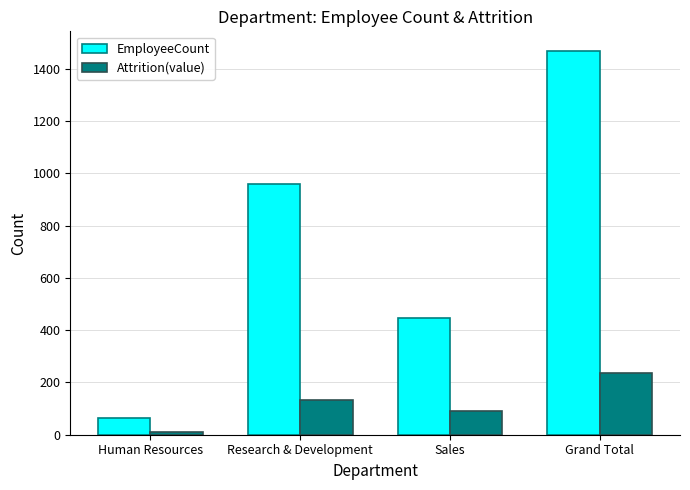

Which series has the largest range (max minus min)?

EmployeeCount